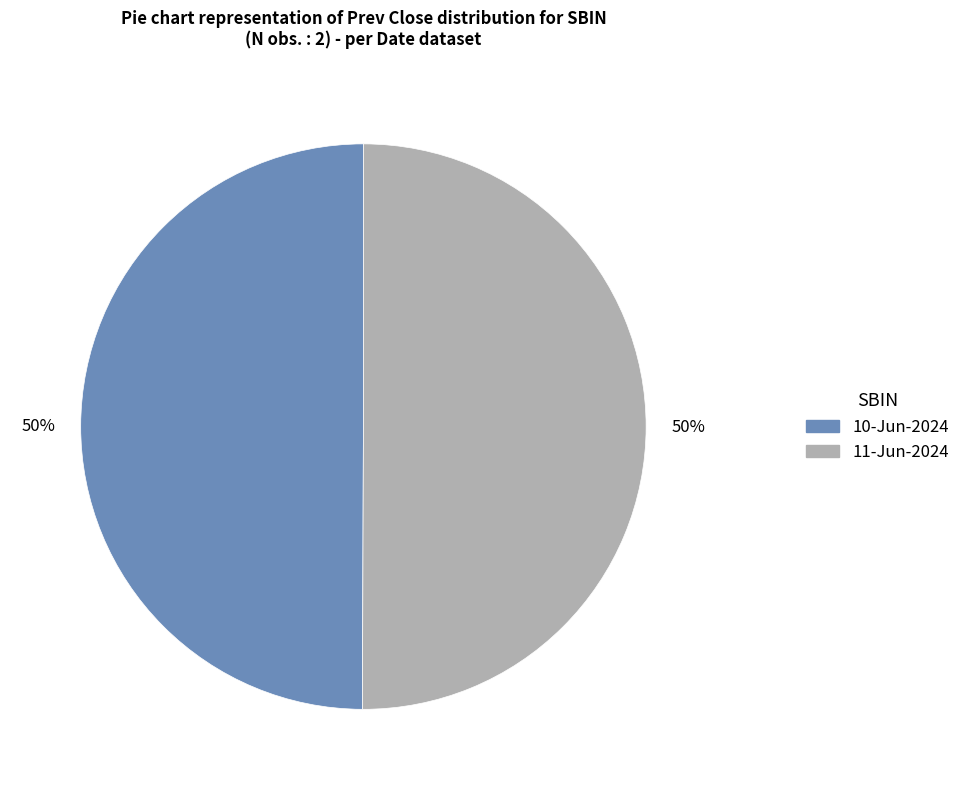

Count the number of slices in the pie.

2